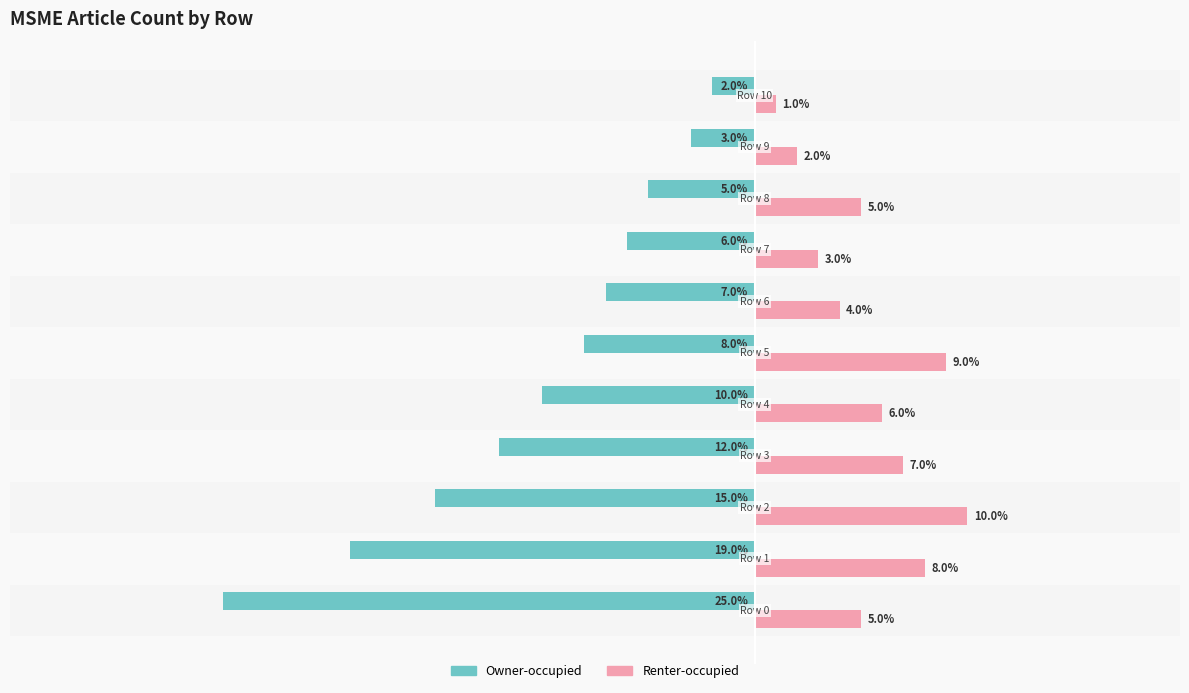

What are all the series names shown in the legend?

Owner-occupied, Renter-occupied